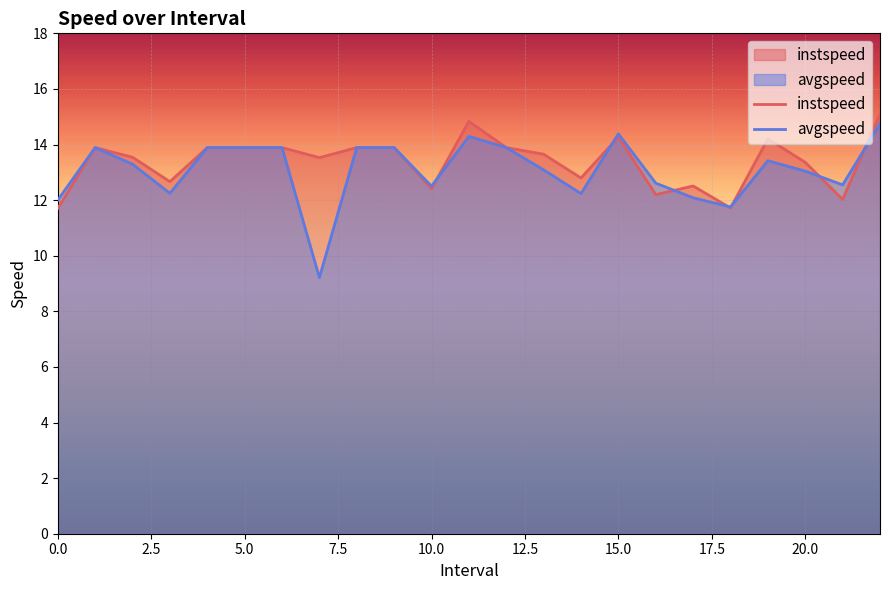

What is the highest value of the avgspeed series?

14.7